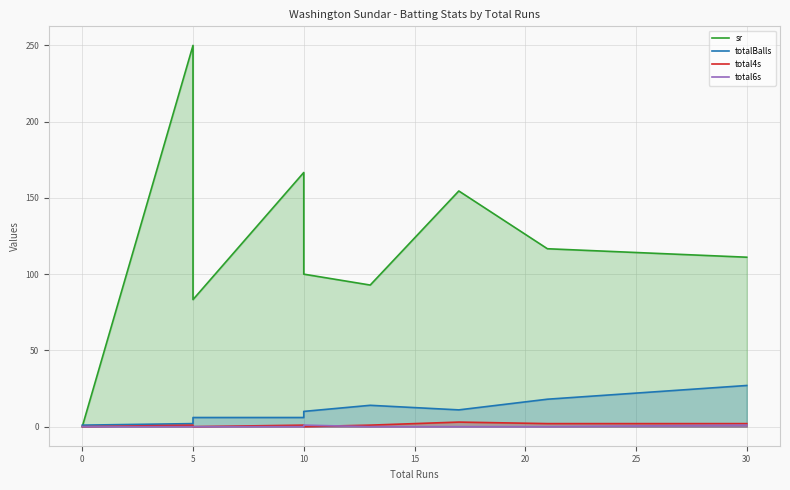

How many data points in total6s are above 0?

2